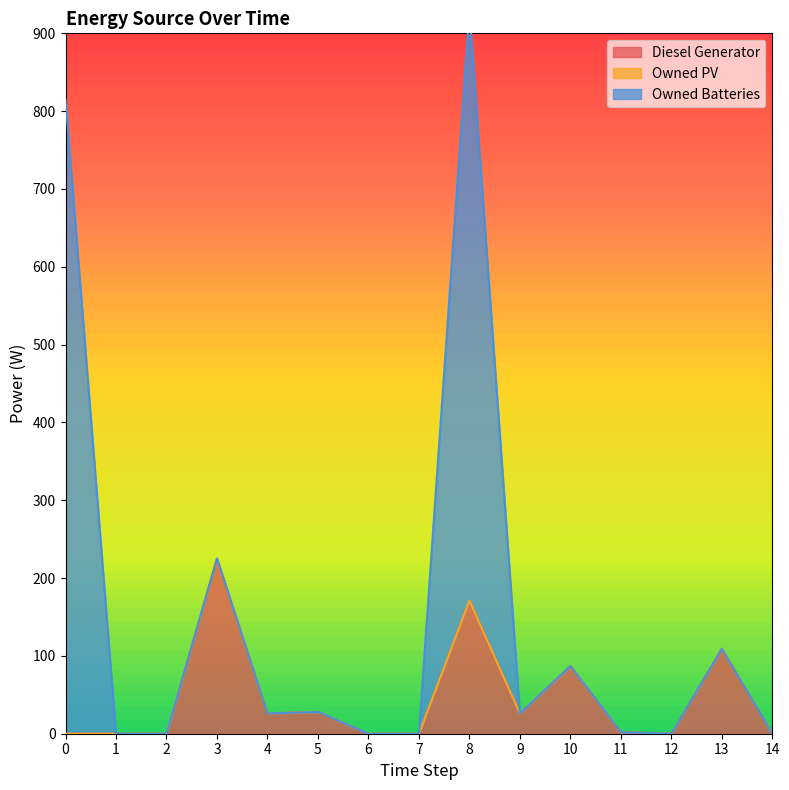

Reading left to right, list all the values displayed in this chart.

Diesel Generator: 0=0	1=0	2=0	3=225	4=26	5=28	6=0	7=0	8=171	9=26	10=87	11=2	12=0	13=109	14=0
Owned PV: 0=0	1=0	2=0	3=0	4=0	5=0	6=0	7=0	8=0	9=0	10=0	11=0	12=0	13=0	14=0
Owned Batteries: 0=815	1=0	2=0	3=0	4=0	5=0	6=0	7=0	8=758	9=0	10=0	11=0	12=0	13=0	14=0